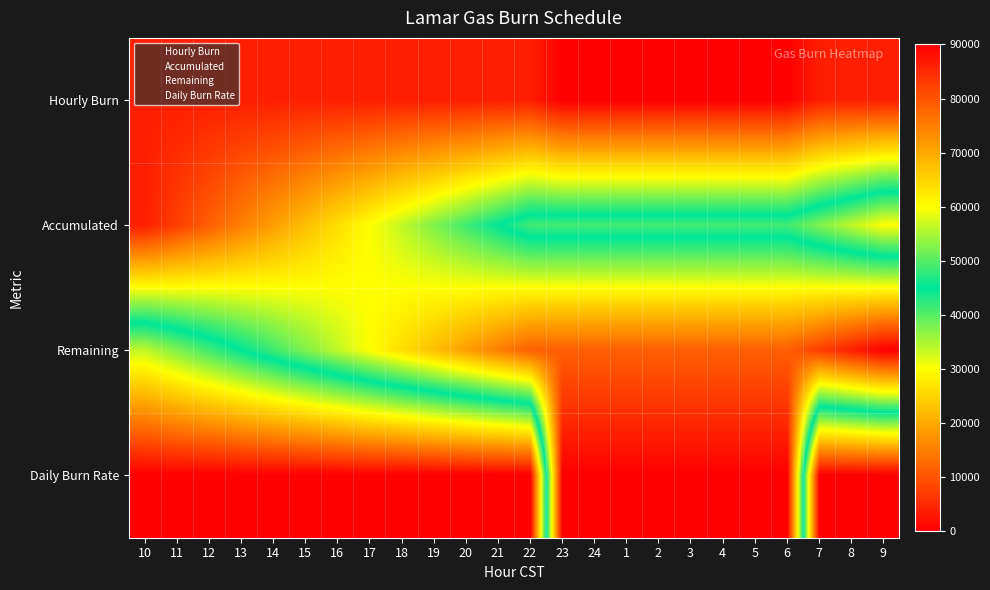

Reading left to right, transcribe all the data shown in this chart.

Hourly Burn: 10=3750	11=3750	12=3750	13=3750	14=3750	15=3750	16=3750	17=3750	18=3750	19=3750	20=3750	21=3750	22=3750	23=0	24=0	1=0	2=0	3=0	4=0	5=0	6=0	7=3750	8=3750	9=3750
Accumulated: 10=3750	11=7500	12=11250	13=15000	14=18750	15=22500	16=26250	17=30000	18=33750	19=37500	20=41250	21=45000	22=48750	23=48750	24=48750	1=48750	2=48750	3=48750	4=48750	5=48750	6=48750	7=52500	8=56250	9=60000
Remaining: 10=56250	11=52500	12=48750	13=45000	14=41250	15=37500	16=33750	17=30000	18=26250	19=22500	20=18750	21=15000	22=11250	23=11250	24=11250	1=11250	2=11250	3=11250	4=11250	5=11250	6=11250	7=7500	8=3750	9=0
Daily Burn Rate: 10=90000	11=90000	12=90000	13=90000	14=90000	15=90000	16=90000	17=90000	18=90000	19=90000	20=90000	21=90000	22=90000	23=0	24=0	1=0	2=0	3=0	4=0	5=0	6=0	7=90000	8=90000	9=90000